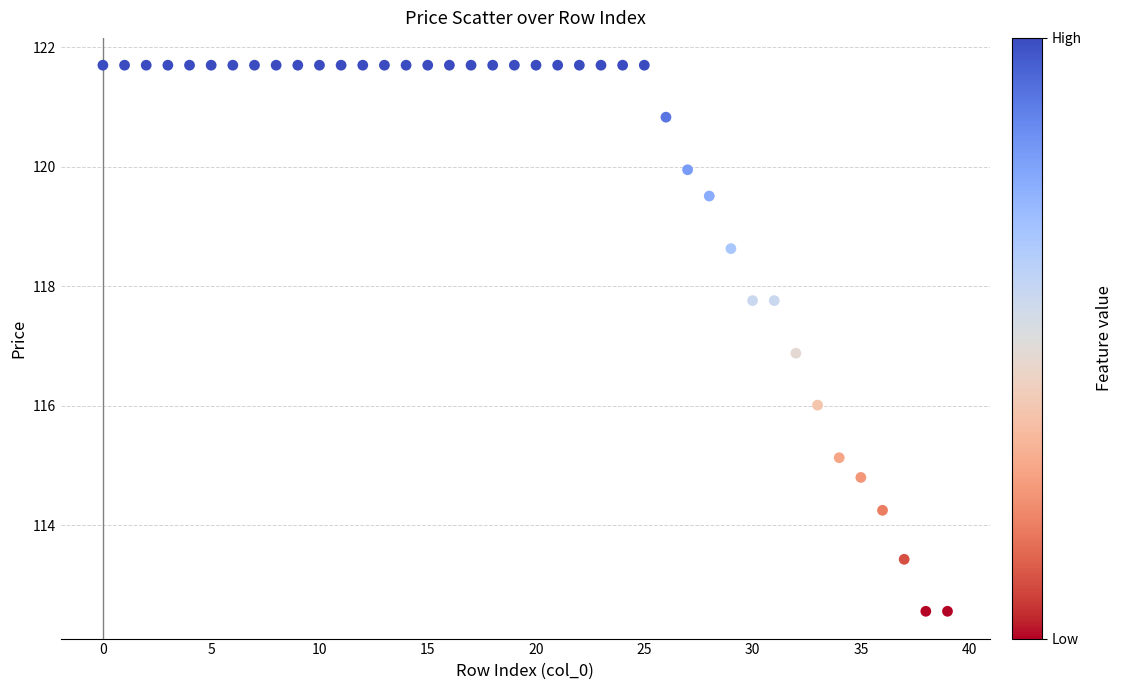

What is the range of Y values (max minus min)?

9.1